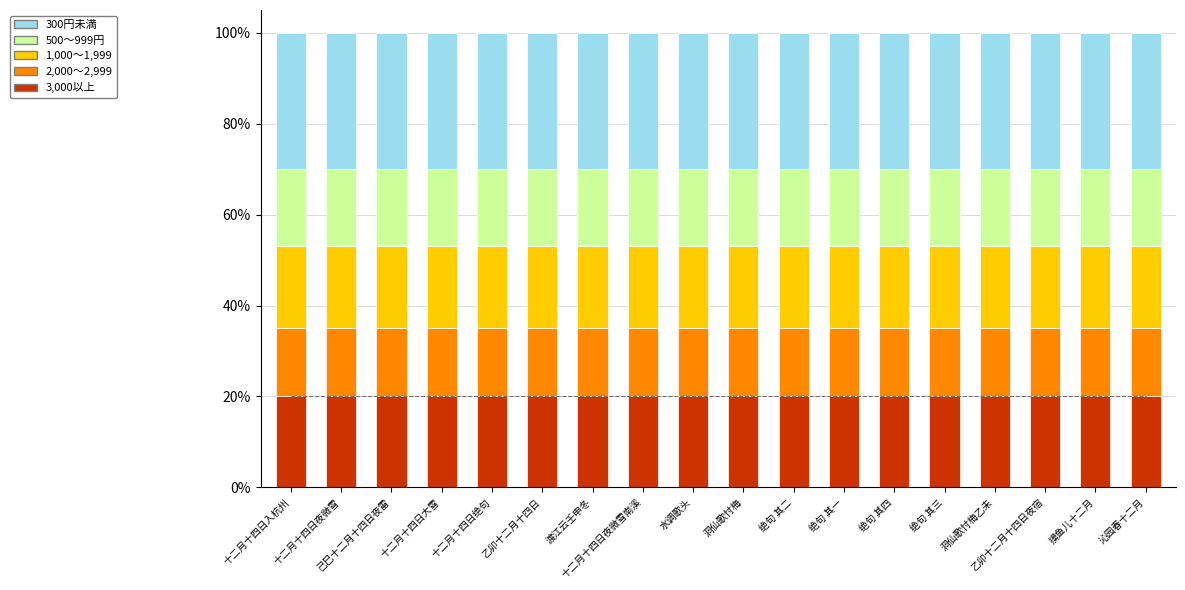

What is the spread (max minus min) of values at 乙卯十二月十四日?

15.0